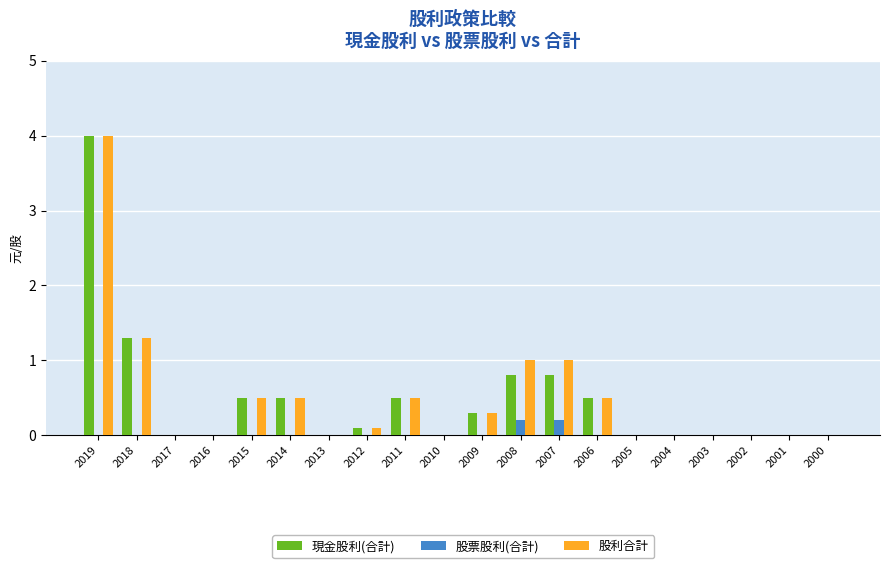

Reading left to right, list all the values displayed in this chart.

現金股利(合計): 2019=4.0	2018=1.3	2017=0.0	2016=0.0	2015=0.5	2014=0.5	2013=0.0	2012=0.1	2011=0.5	2010=0.0	2009=0.3	2008=0.8	2007=0.8	2006=0.5	2005=0.0	2004=0.0	2003=0.0	2002=0.0	2001=0.0	2000=0.0
股票股利(合計): 2019=0.0	2018=0.0	2017=0.0	2016=0.0	2015=0.0	2014=0.0	2013=0.0	2012=0.0	2011=0.0	2010=0.0	2009=0.0	2008=0.2	2007=0.2	2006=0.0	2005=0.0	2004=0.0	2003=0.0	2002=0.0	2001=0.0	2000=0.0
股利合計: 2019=4.0	2018=1.3	2017=0.0	2016=0.0	2015=0.5	2014=0.5	2013=0.0	2012=0.1	2011=0.5	2010=0.0	2009=0.3	2008=1.0	2007=1.0	2006=0.5	2005=0.0	2004=0.0	2003=0.0	2002=0.0	2001=0.0	2000=0.0